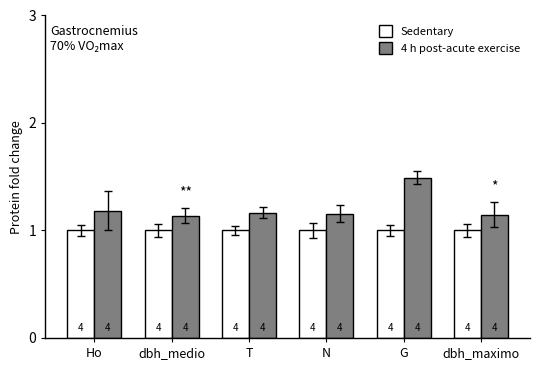

Rank the series by their maximum value, from lowest to highest.

Sedentary, 4 h post-acute exercise